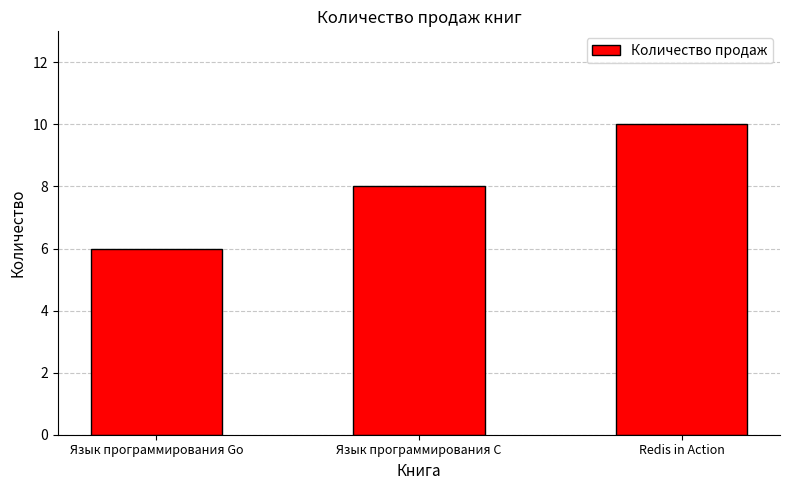

What position from the right is Язык программирования Go?

3